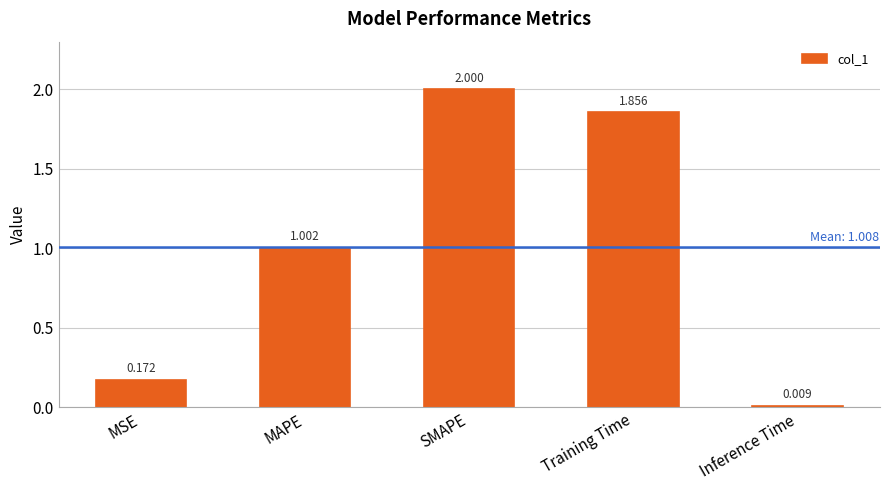

Is it true that the value at MAPE is 0.5?

False